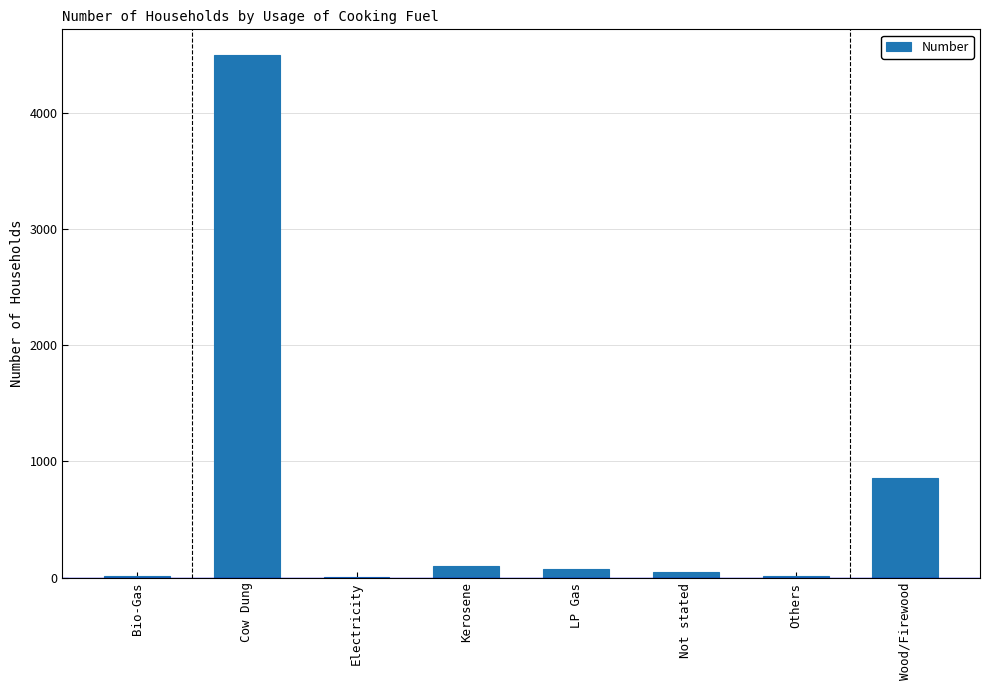

What is the average value?

699